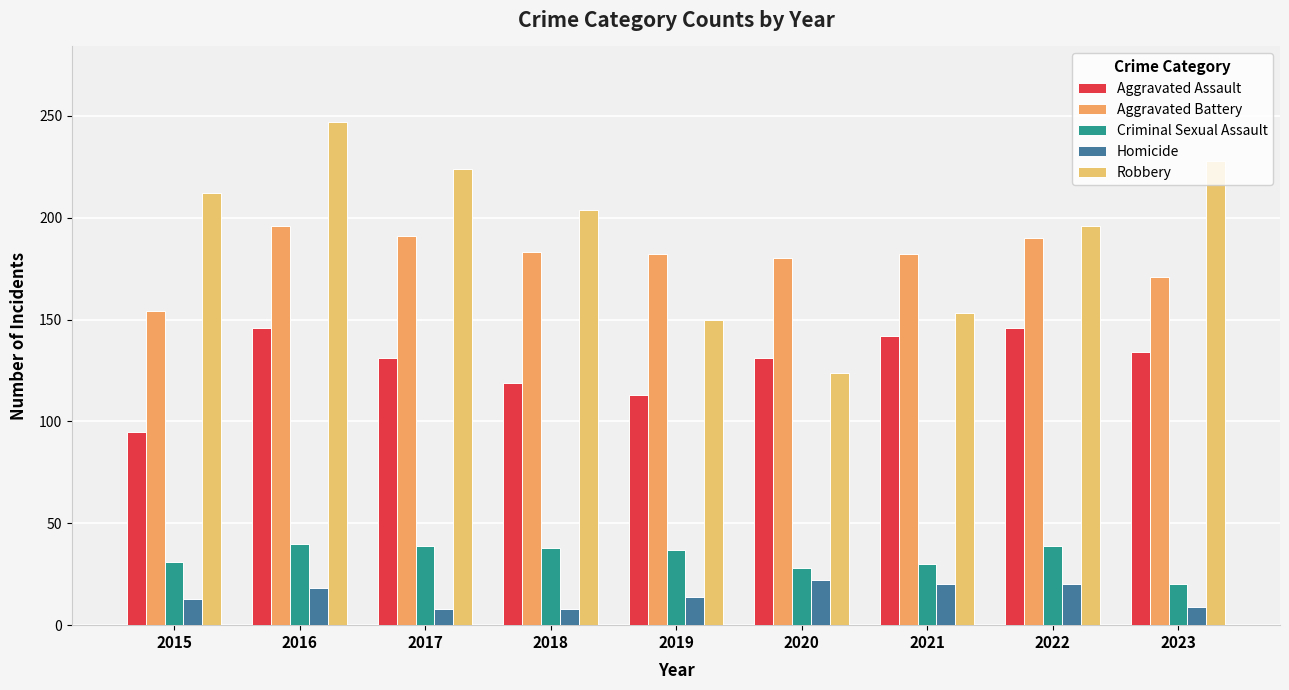

Reading left to right, what are all the values shown in this chart?

Aggravated Assault: 95	146	131	119	113	131	142	146	134
Aggravated Battery: 154	196	191	183	182	180	182	190	171
Criminal Sexual Assault: 31	40	39	38	37	28	30	39	20
Homicide: 13	18	8	8	14	22	20	20	9
Robbery: 212	247	224	204	150	124	153	196	228